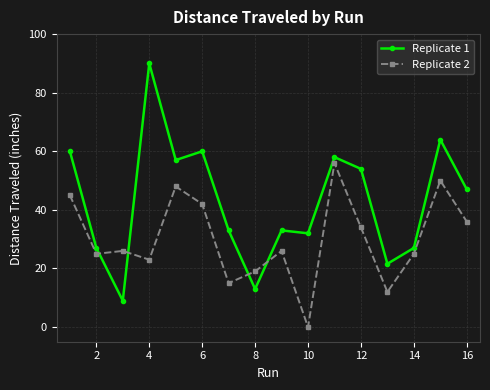

Which series has the widest spread of values?

Replicate 1